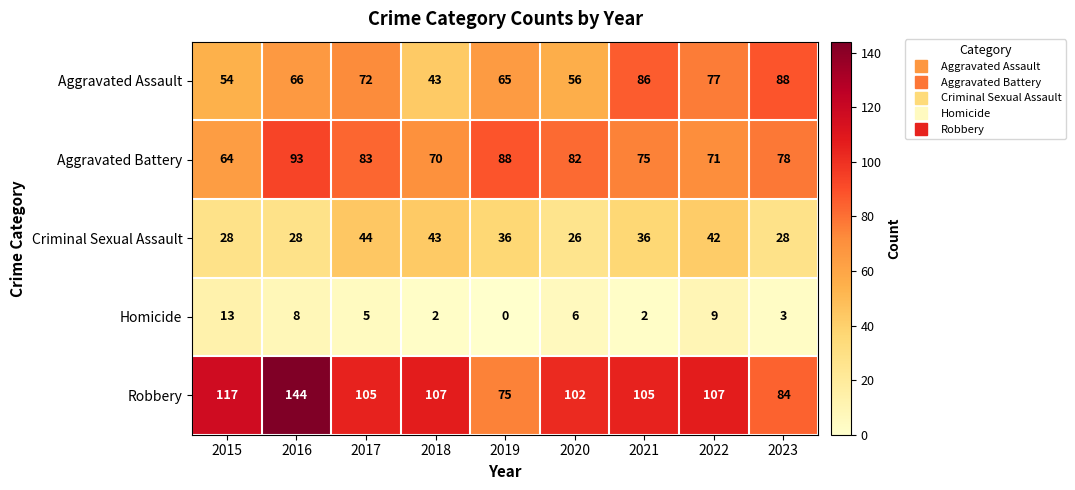

What is the average value of the Aggravated Assault series?

67